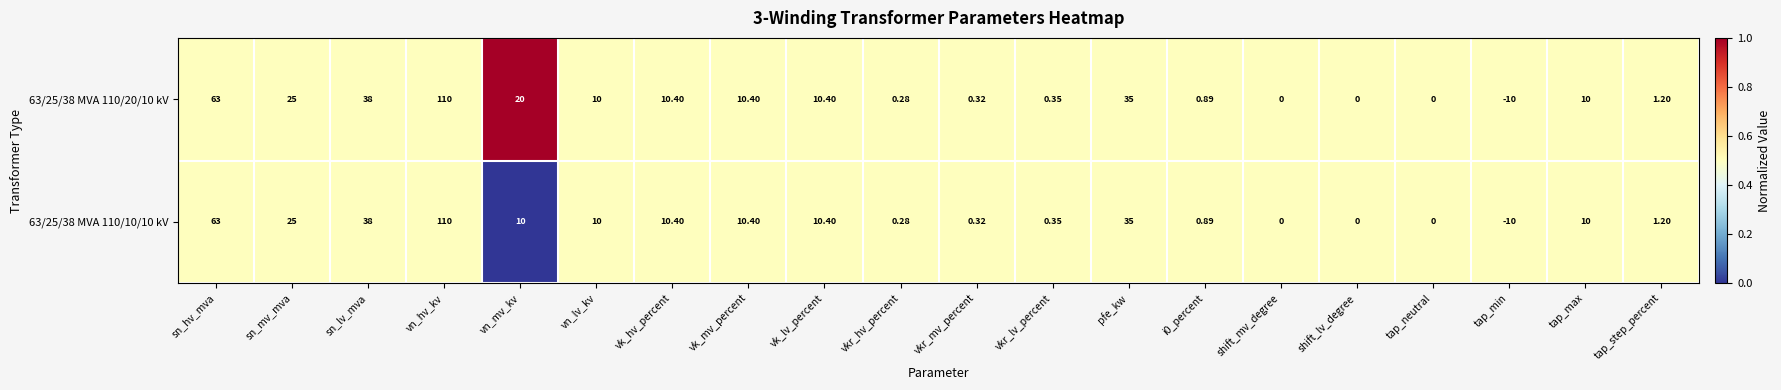

At which label does 63/25/38 MVA 110/10/10 kV reach its minimum?

tap_min